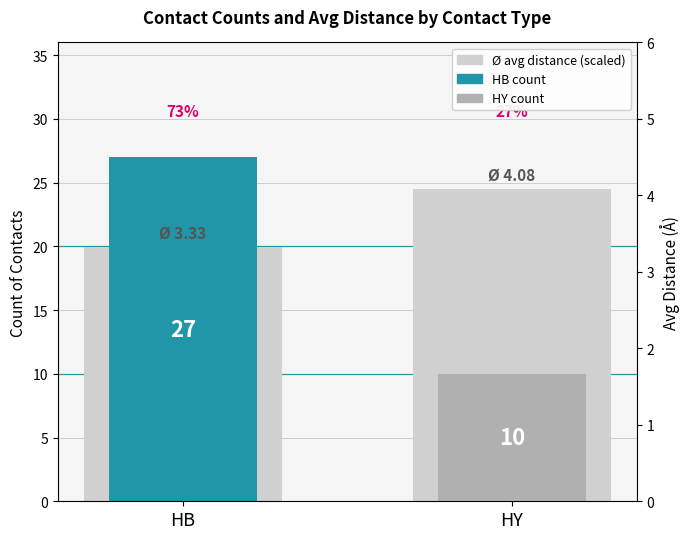

What is the value of the 1st bar from the left?

20.0